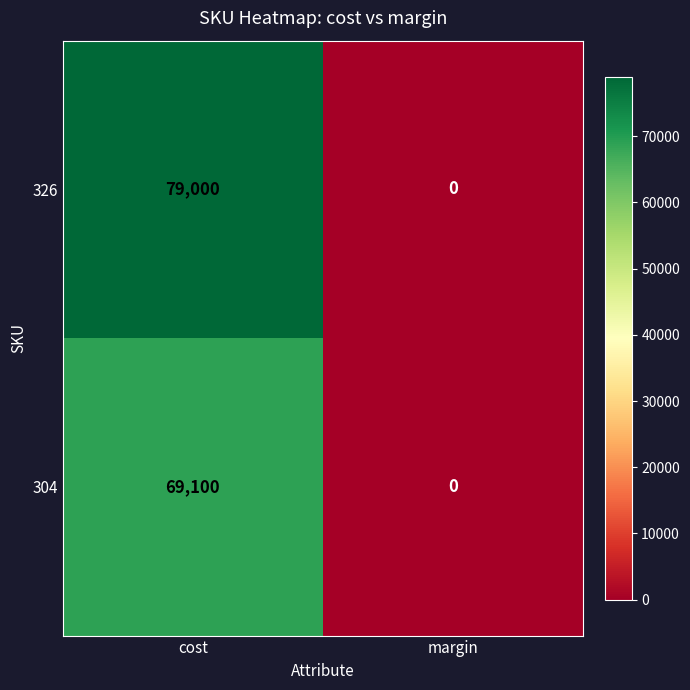

Rank the series by their average value, from lowest to highest.

304, 326